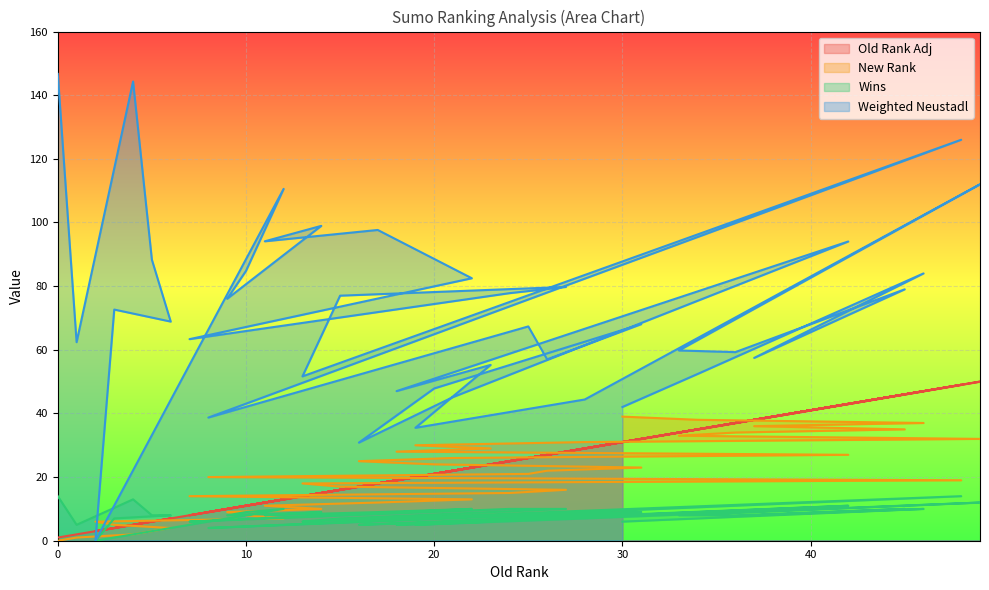

What is the maximum value shown in the chart?

146.7